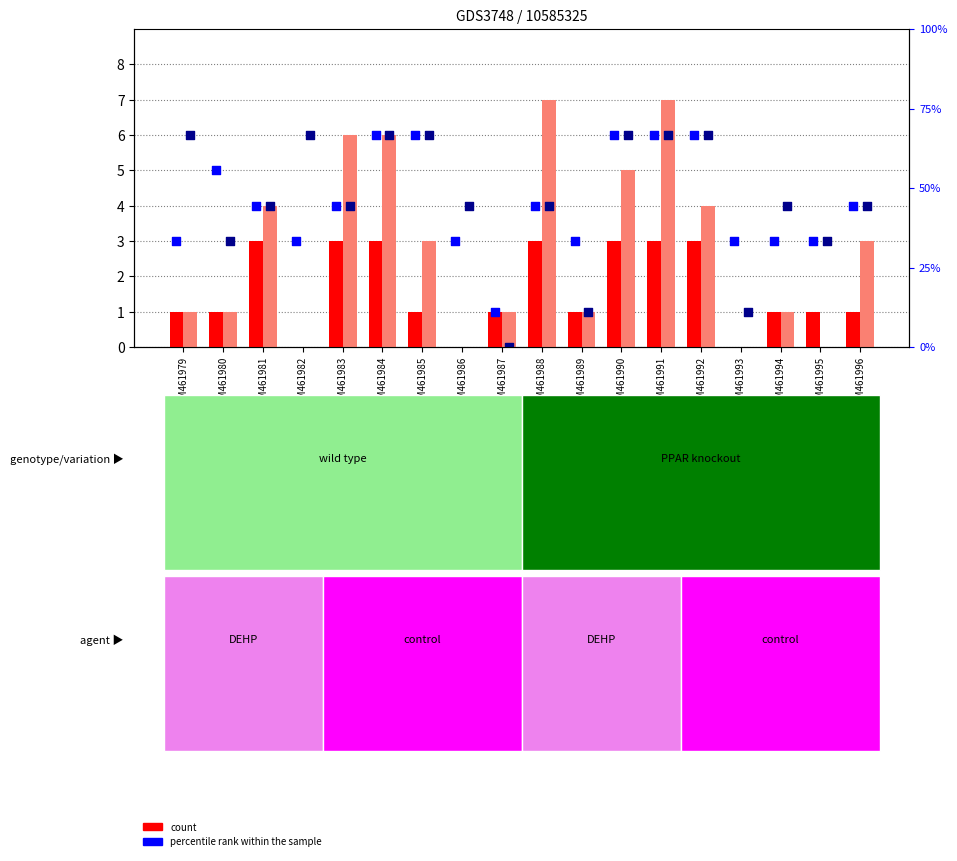

At how many categories does at least one series exceed 5?

9